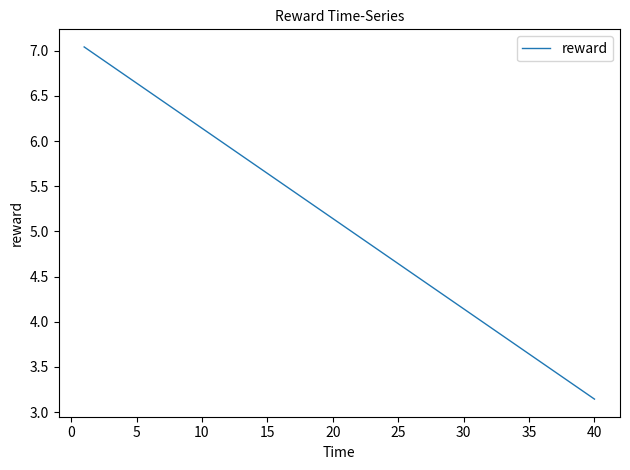

What is the difference between the maximum and minimum values?

3.9